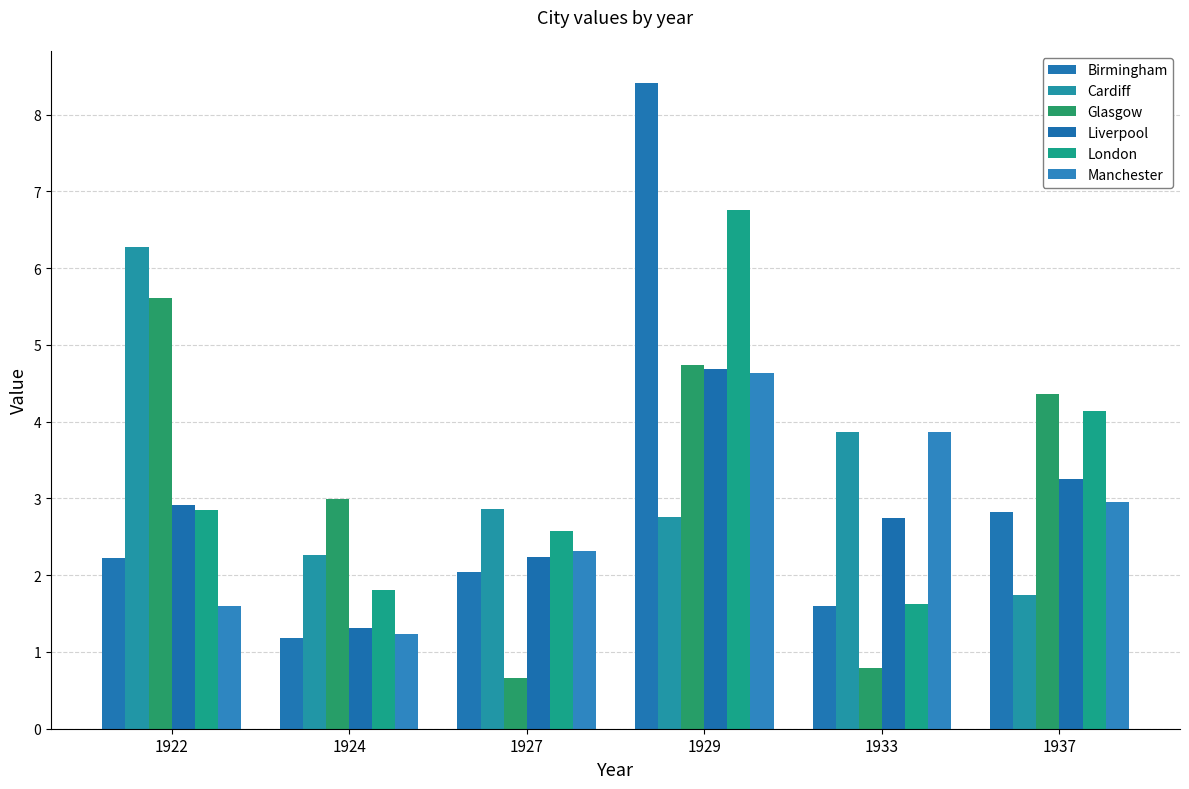

What is the total value across all series at 1933?

14.5